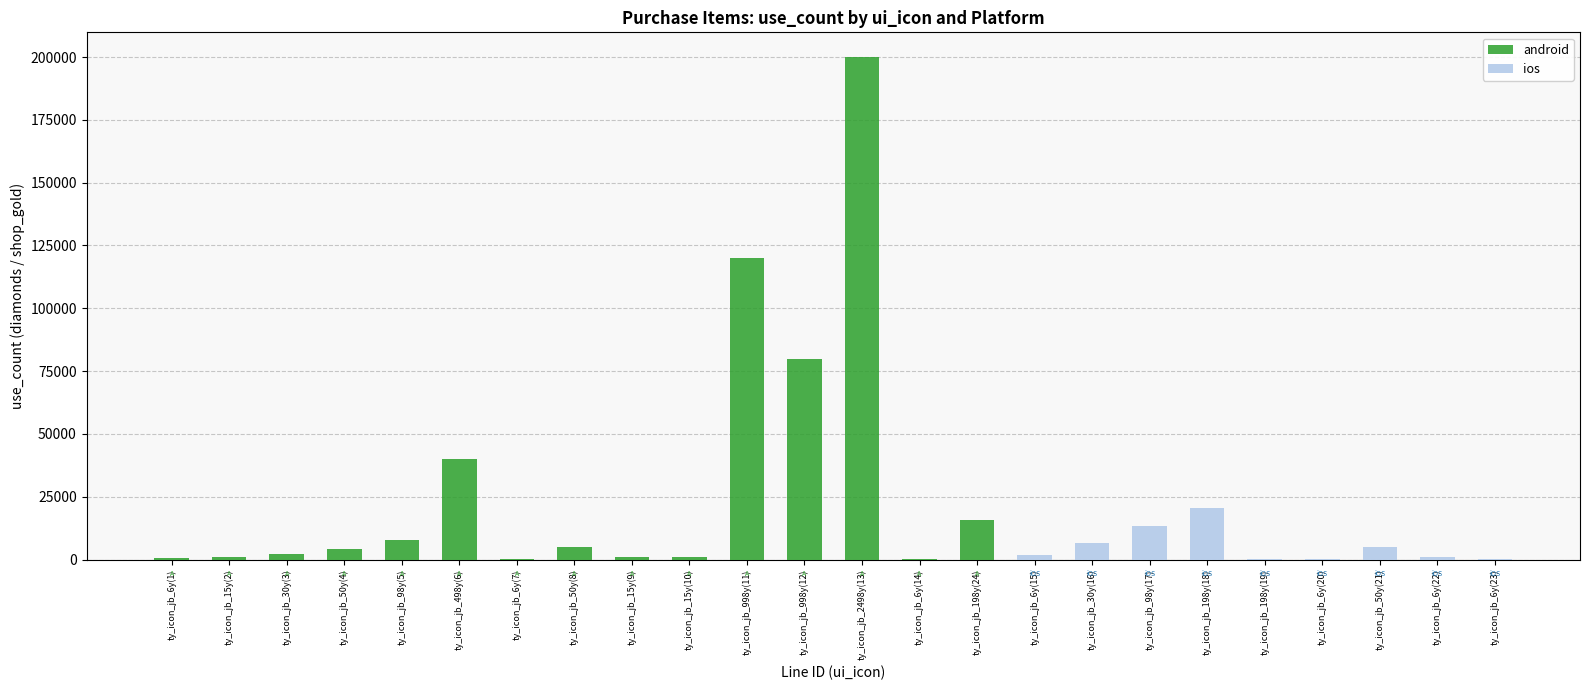

What are all the series names shown in the legend?

android, ios